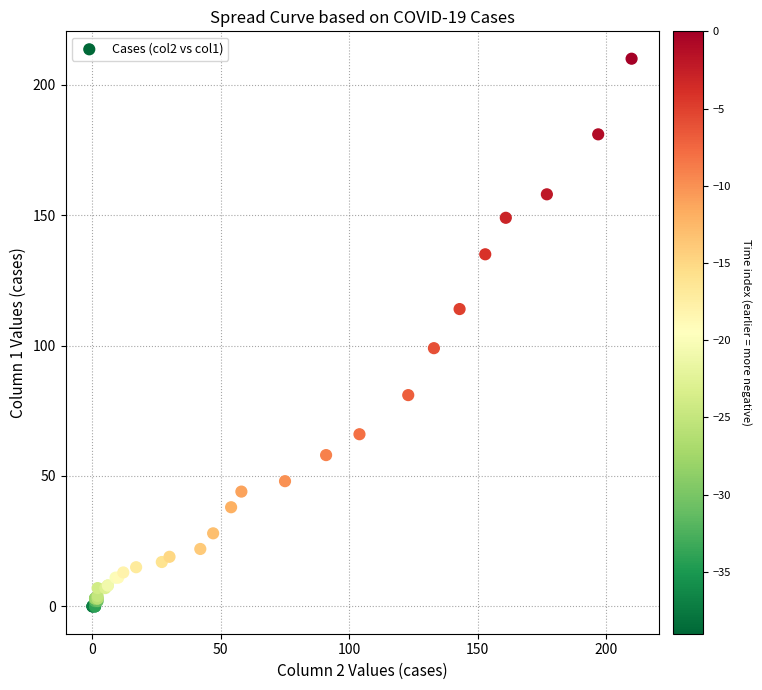

What Y value in the scatter plot is closest to 105?

99